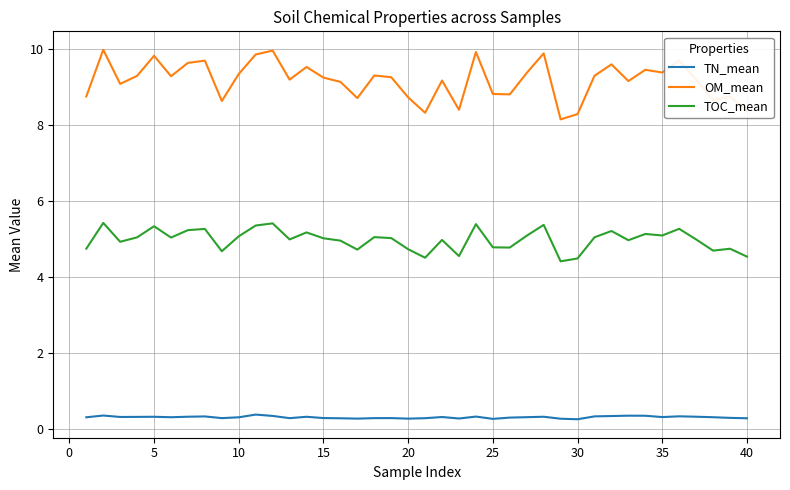

Which series has the widest spread of values?

OM_mean